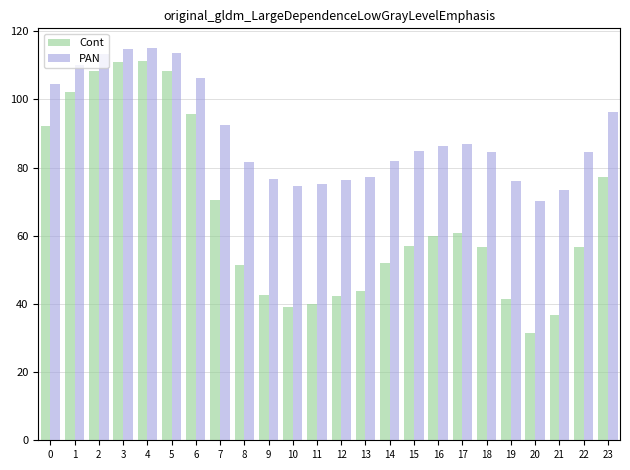

What is the smallest value displayed?

31.4